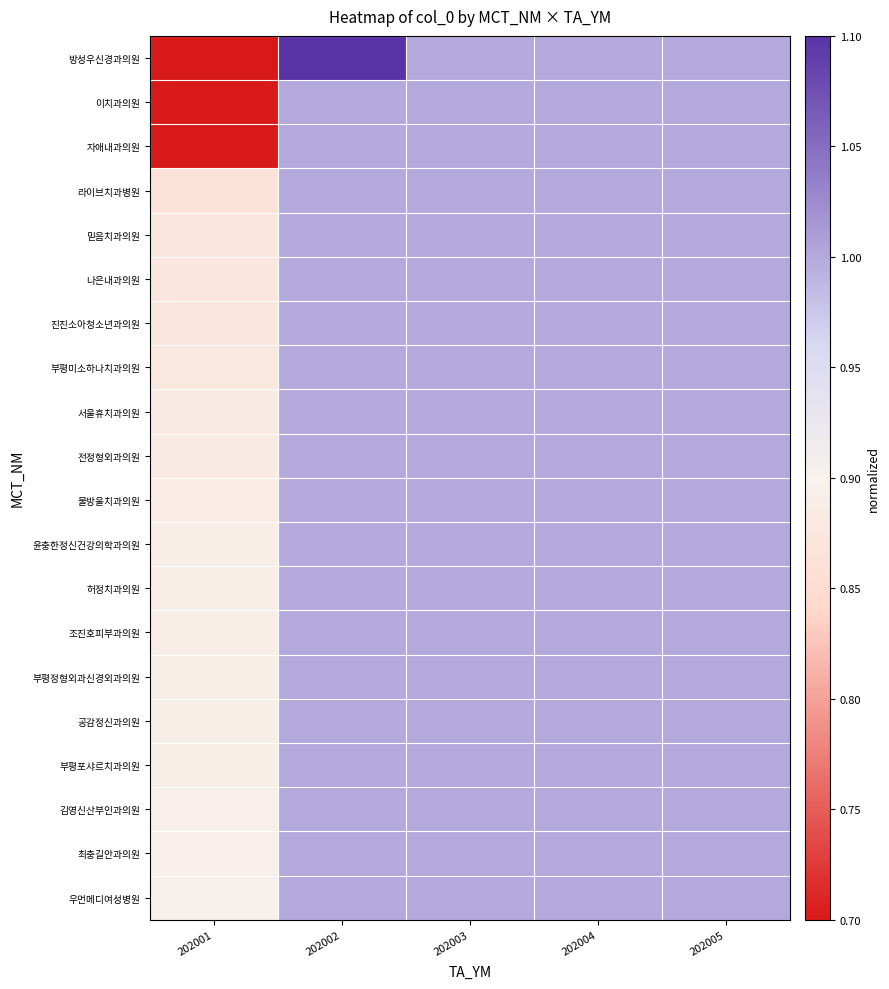

Reading left to right, extract all data points from this chart.

방성우신경과의원: 202001=0.7	202002=1.1	202003=1.0	202004=1.0	202005=1.0
이치과의원: 202001=0.7	202002=1.0	202003=1.0	202004=1.0	202005=1.0
자애내과의원: 202001=0.7	202002=1.0	202003=1.0	202004=1.0	202005=1.0
라이브치과병원: 202001=0.9	202002=1.0	202003=1.0	202004=1.0	202005=1.0
믿음치과의원: 202001=0.9	202002=1.0	202003=1.0	202004=1.0	202005=1.0
나은내과의원: 202001=0.9	202002=1.0	202003=1.0	202004=1.0	202005=1.0
진진소아청소년과의원: 202001=0.9	202002=1.0	202003=1.0	202004=1.0	202005=1.0
부평미소하나치과의원: 202001=0.9	202002=1.0	202003=1.0	202004=1.0	202005=1.0
서울휴치과의원: 202001=0.9	202002=1.0	202003=1.0	202004=1.0	202005=1.0
전정형외과의원: 202001=0.9	202002=1.0	202003=1.0	202004=1.0	202005=1.0
물방울치과의원: 202001=0.9	202002=1.0	202003=1.0	202004=1.0	202005=1.0
윤충한정신건강의학과의원: 202001=0.9	202002=1.0	202003=1.0	202004=1.0	202005=1.0
허정치과의원: 202001=0.9	202002=1.0	202003=1.0	202004=1.0	202005=1.0
조진호피부과의원: 202001=0.9	202002=1.0	202003=1.0	202004=1.0	202005=1.0
부평정형외과신경외과의원: 202001=0.9	202002=1.0	202003=1.0	202004=1.0	202005=1.0
공감정신과의원: 202001=0.9	202002=1.0	202003=1.0	202004=1.0	202005=1.0
부평포샤르치과의원: 202001=0.9	202002=1.0	202003=1.0	202004=1.0	202005=1.0
김영신산부인과의원: 202001=0.9	202002=1.0	202003=1.0	202004=1.0	202005=1.0
최충길안과의원: 202001=0.9	202002=1.0	202003=1.0	202004=1.0	202005=1.0
우먼메디여성병원: 202001=0.9	202002=1.0	202003=1.0	202004=1.0	202005=1.0